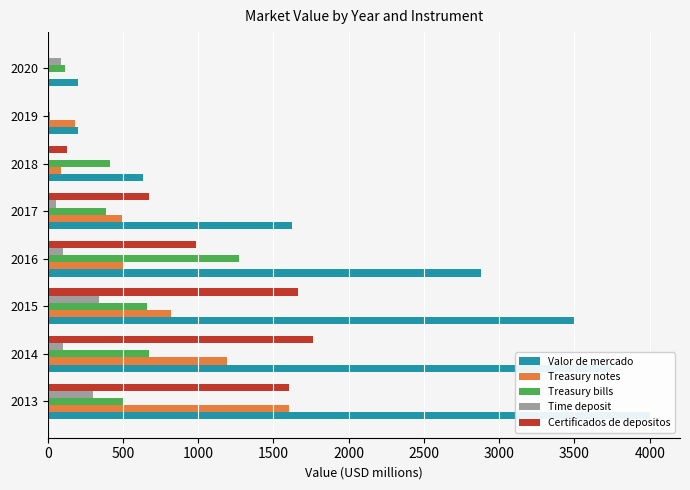

How many data points in Time deposit are less than 103?

4